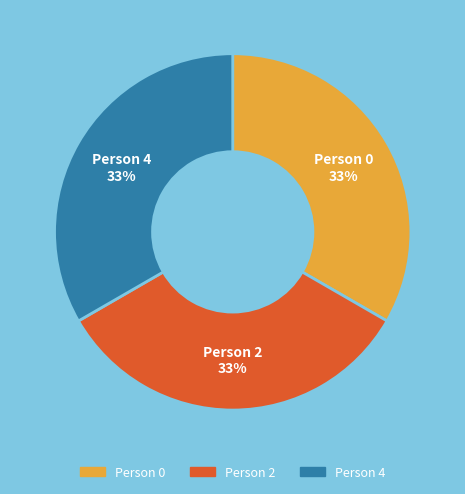

Do Person 2 and Person 0 together represent more than half of the pie?

Yes